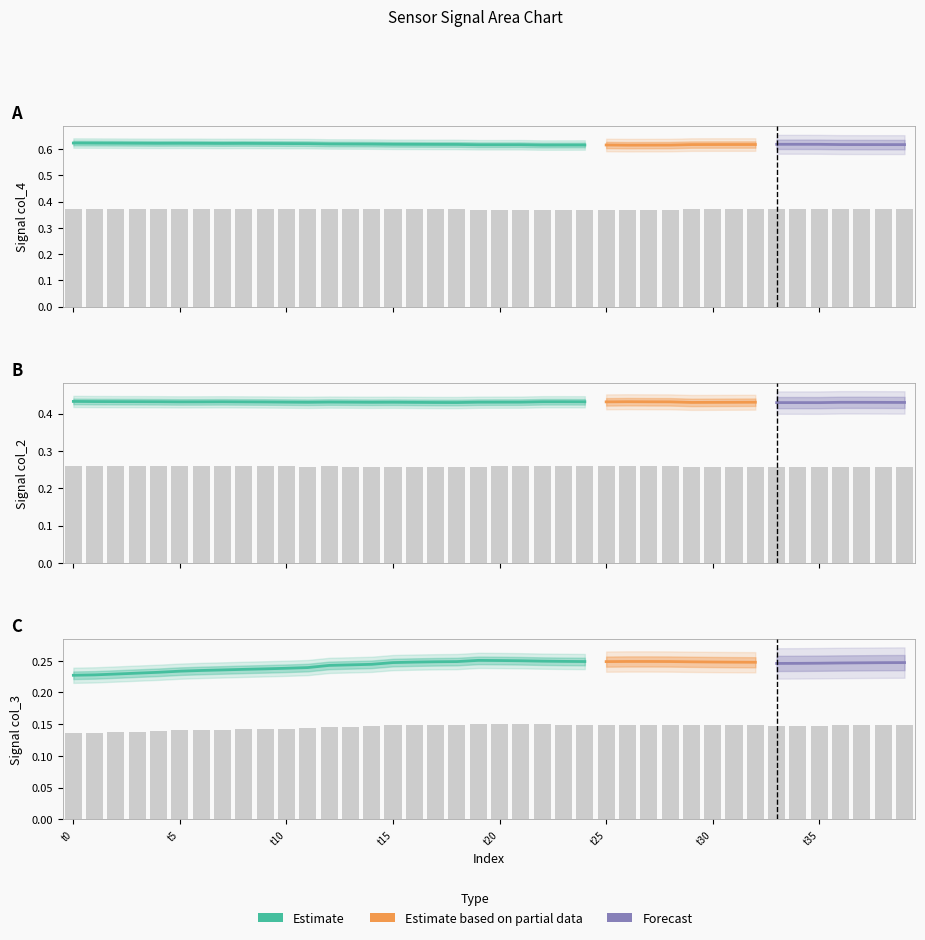

What position from the left is t30?

7